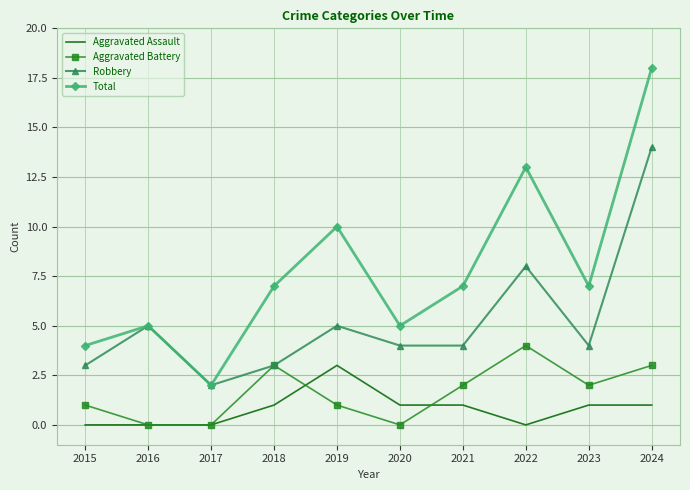

True or false: Aggravated Assault and Robbery cross at least once.

False